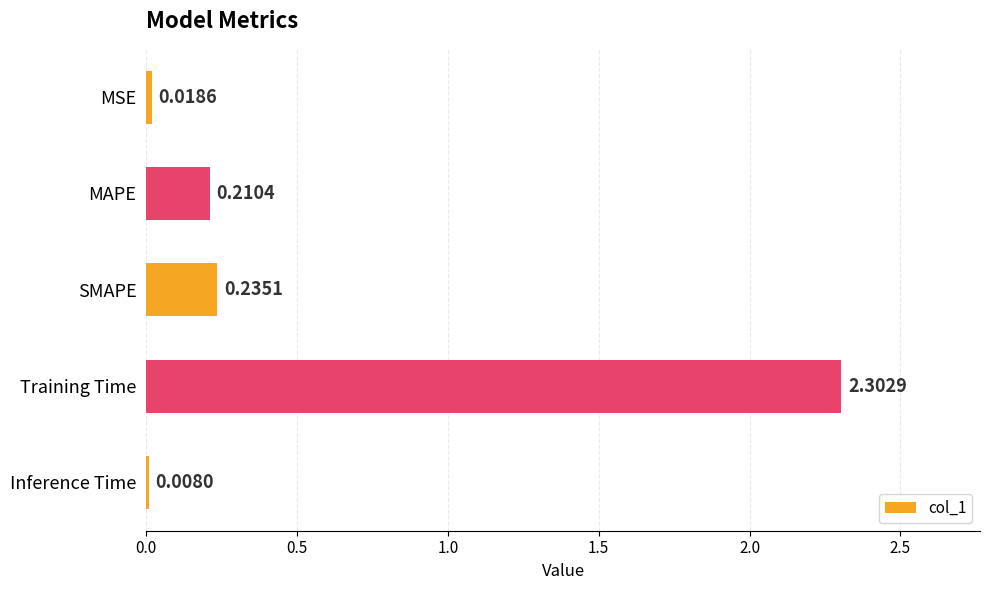

What is the sum of all values?

2.8